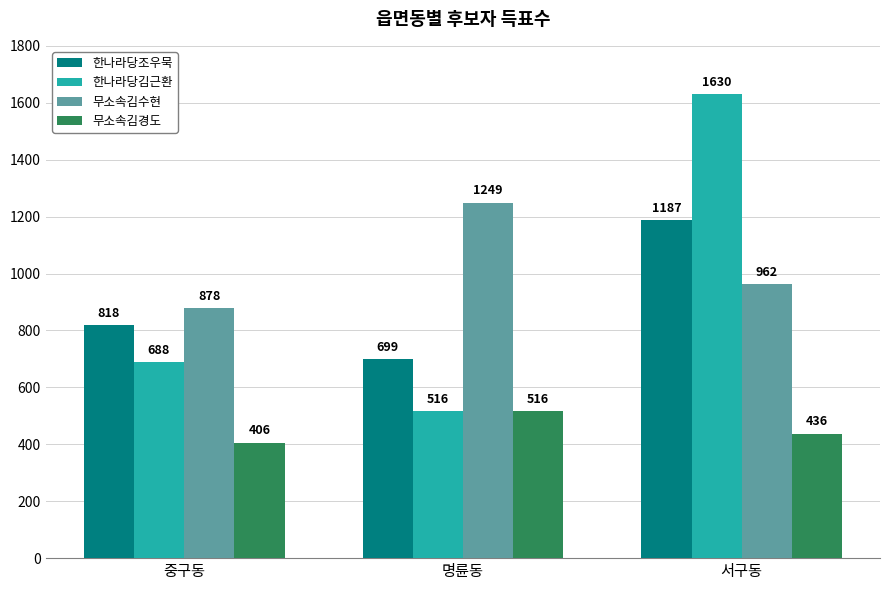

Reading left to right, what are all the values shown in this chart?

한나라당조우묵: 818	699	1187
한나라당김근환: 688	516	1630
무소속김수현: 878	1249	962
무소속김경도: 406	516	436